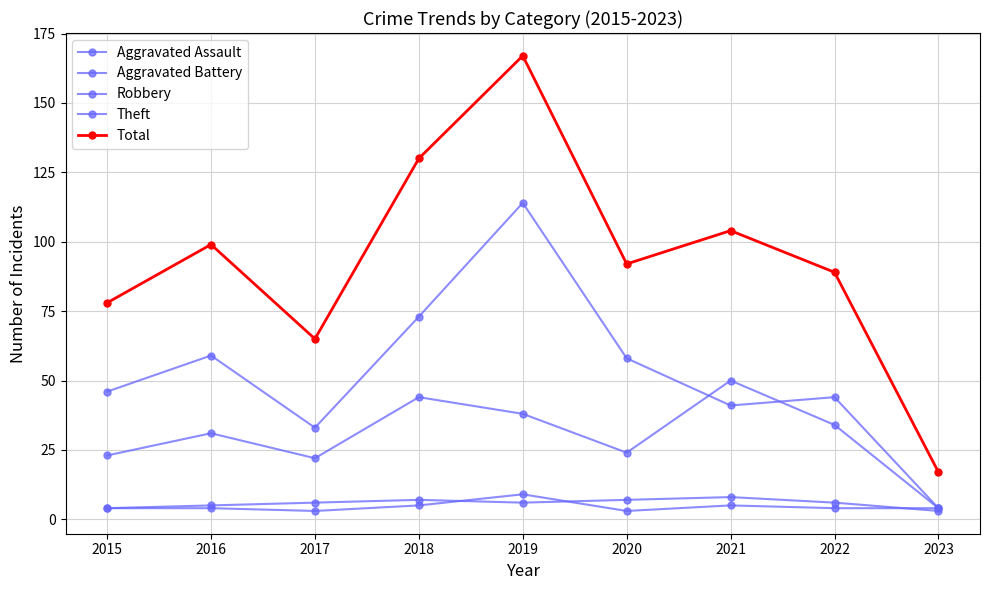

Is this an area chart (filled region under the line)?

No